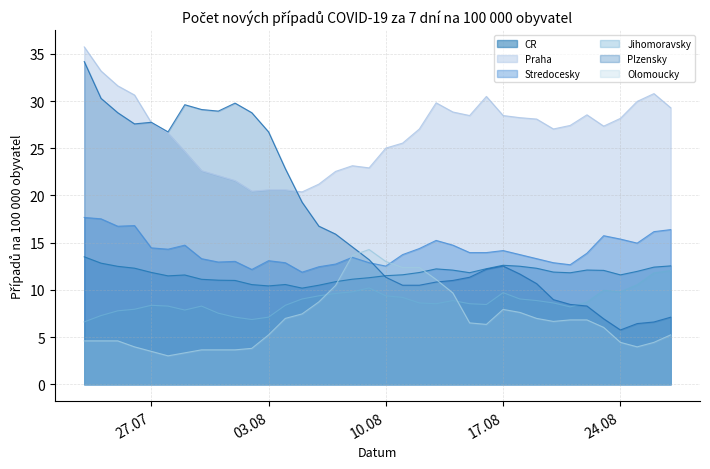

True or false: Olomoucky and Praha cross at least once.

False